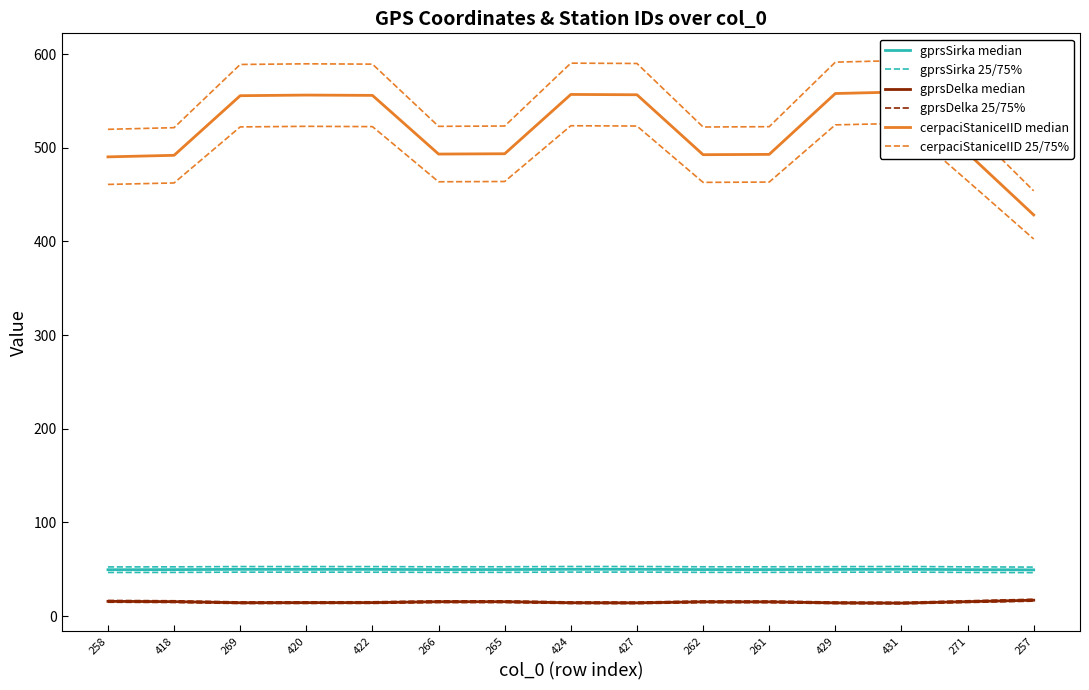

True or false: gprsDelka 25/75% and gprsSirka median intersect in this chart.

False